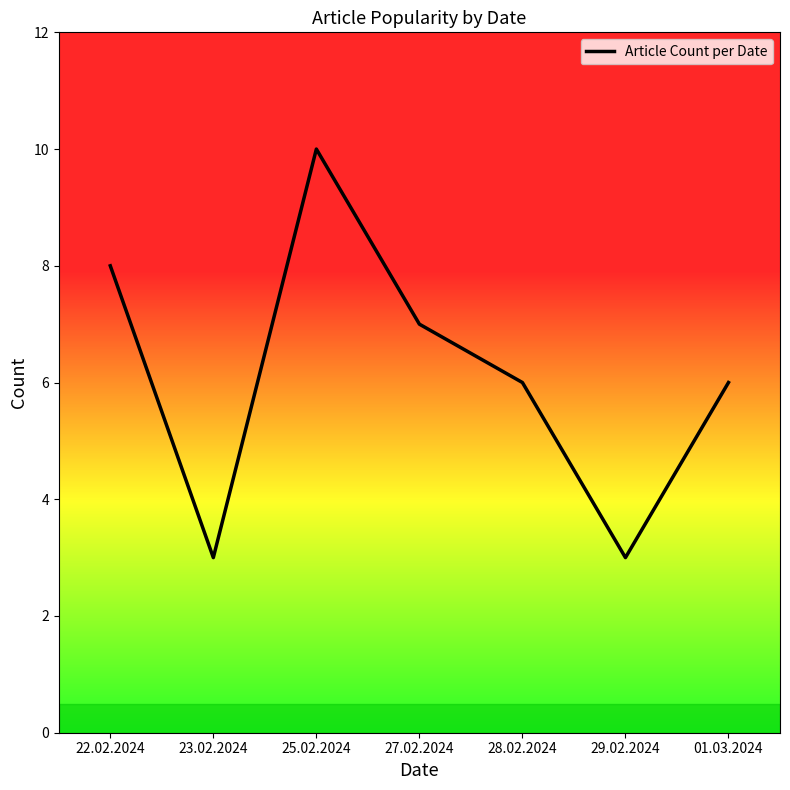

Reading left to right, list all the values displayed in this chart.

8	3	10	7	6	3	6